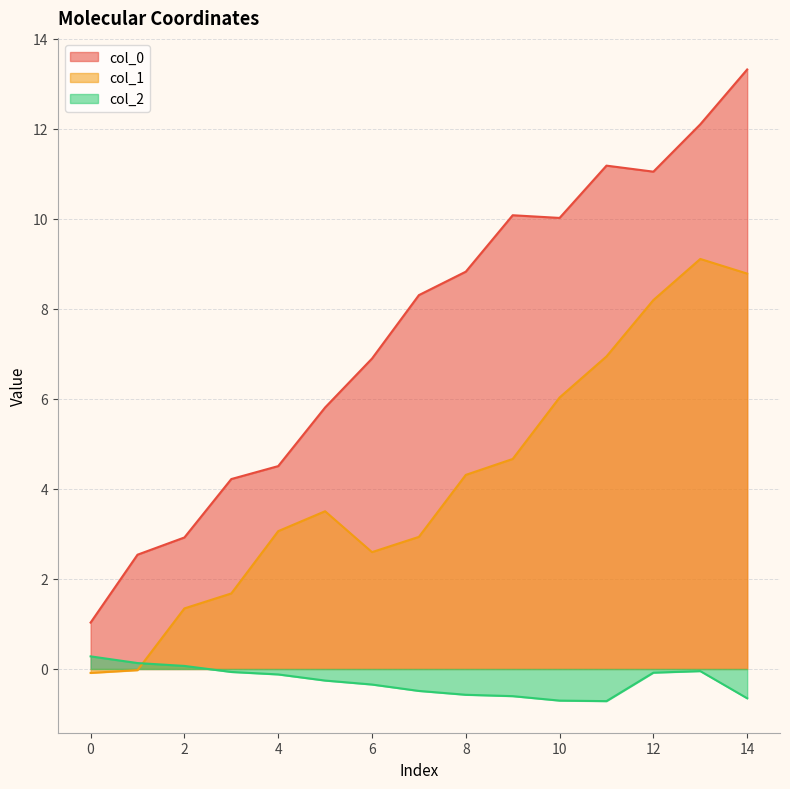

Which has a higher value, 13 or 8?

13